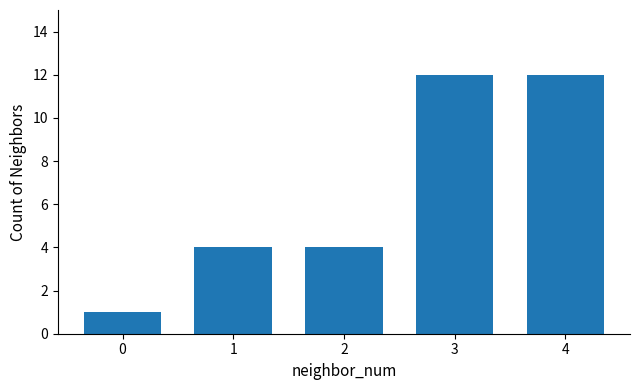

What is the change in value from 2 to 3?

+8